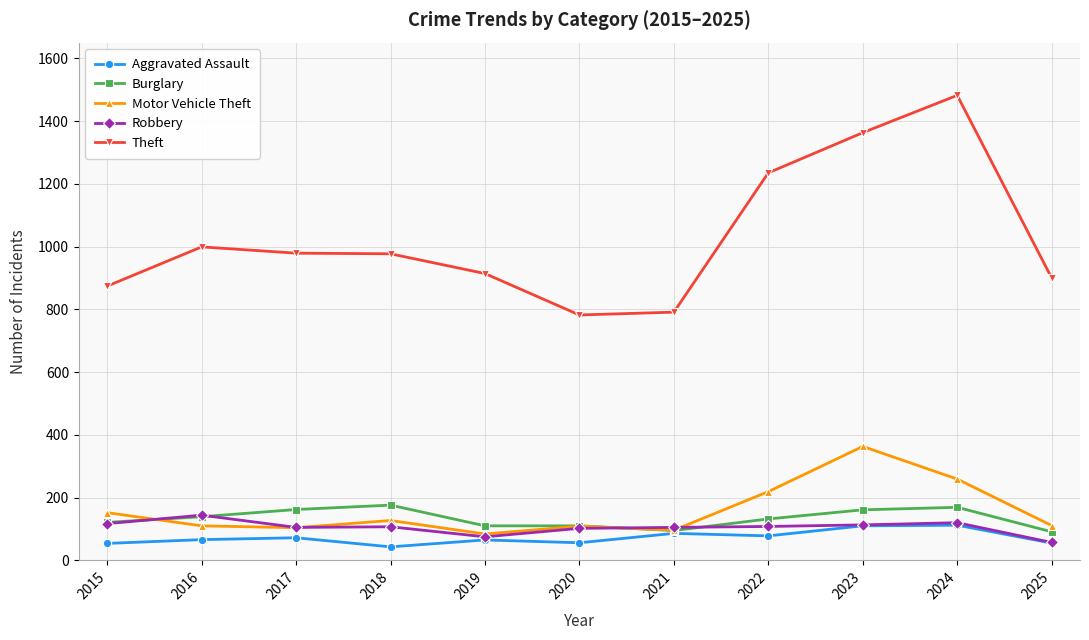

Which category has the highest value in the Theft series?

2024